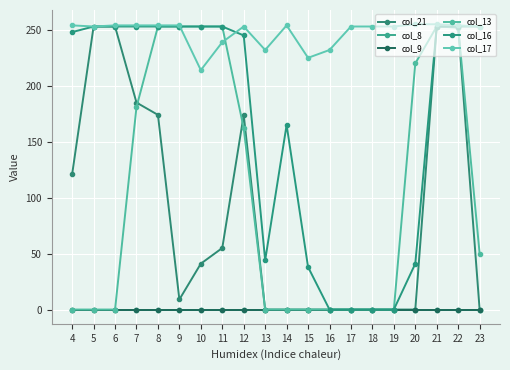

True or false: col_8 and col_13 cross at least once.

False